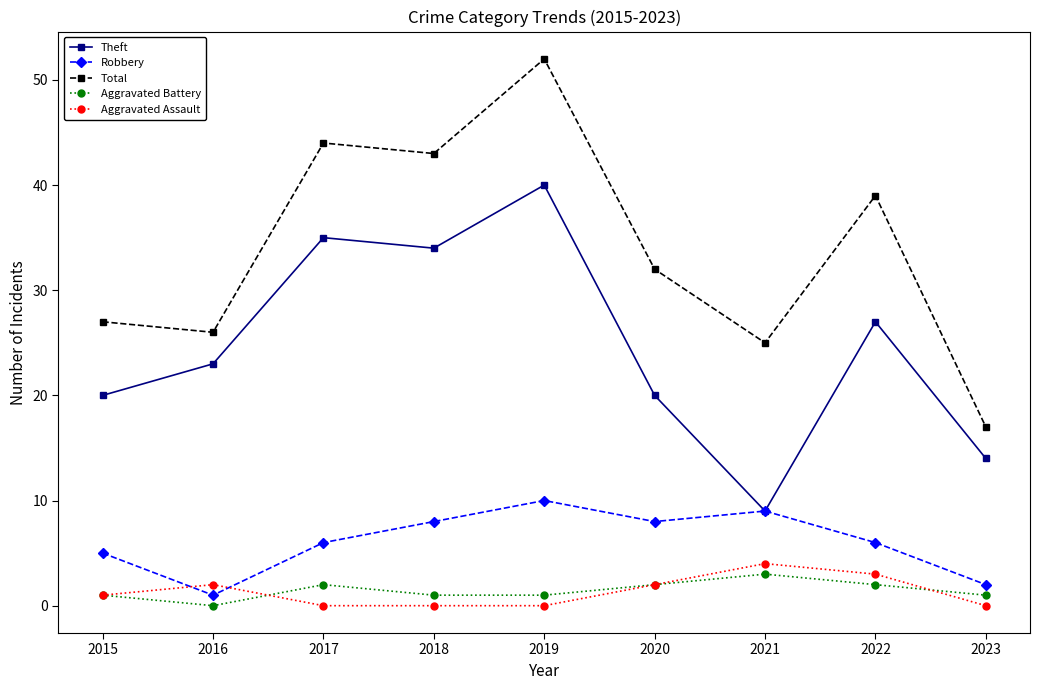

True or false: Aggravated Battery and Theft intersect in this chart.

False